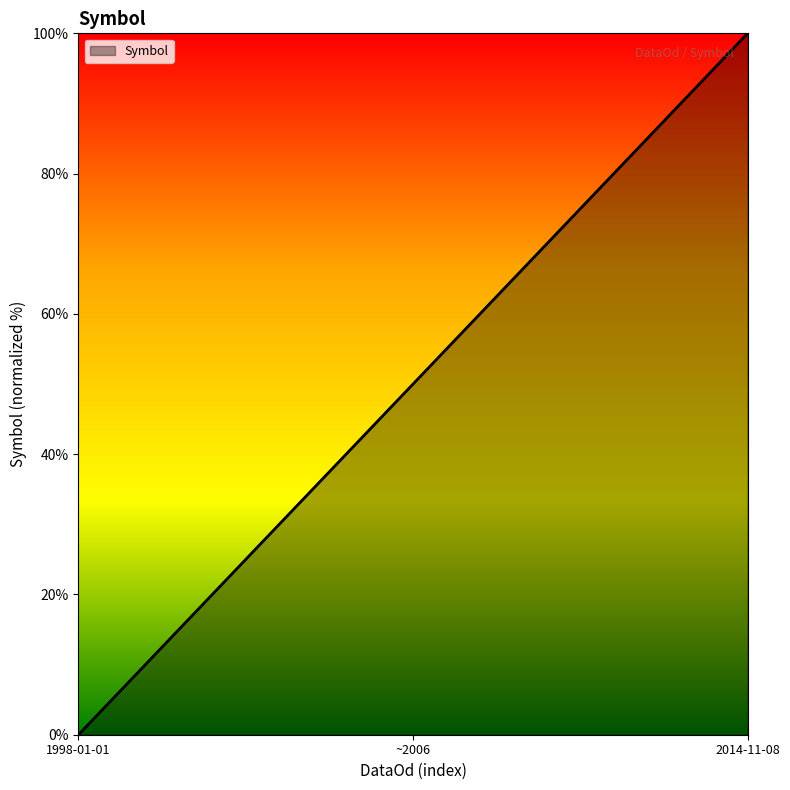

What is the maximum value shown in the chart?

100